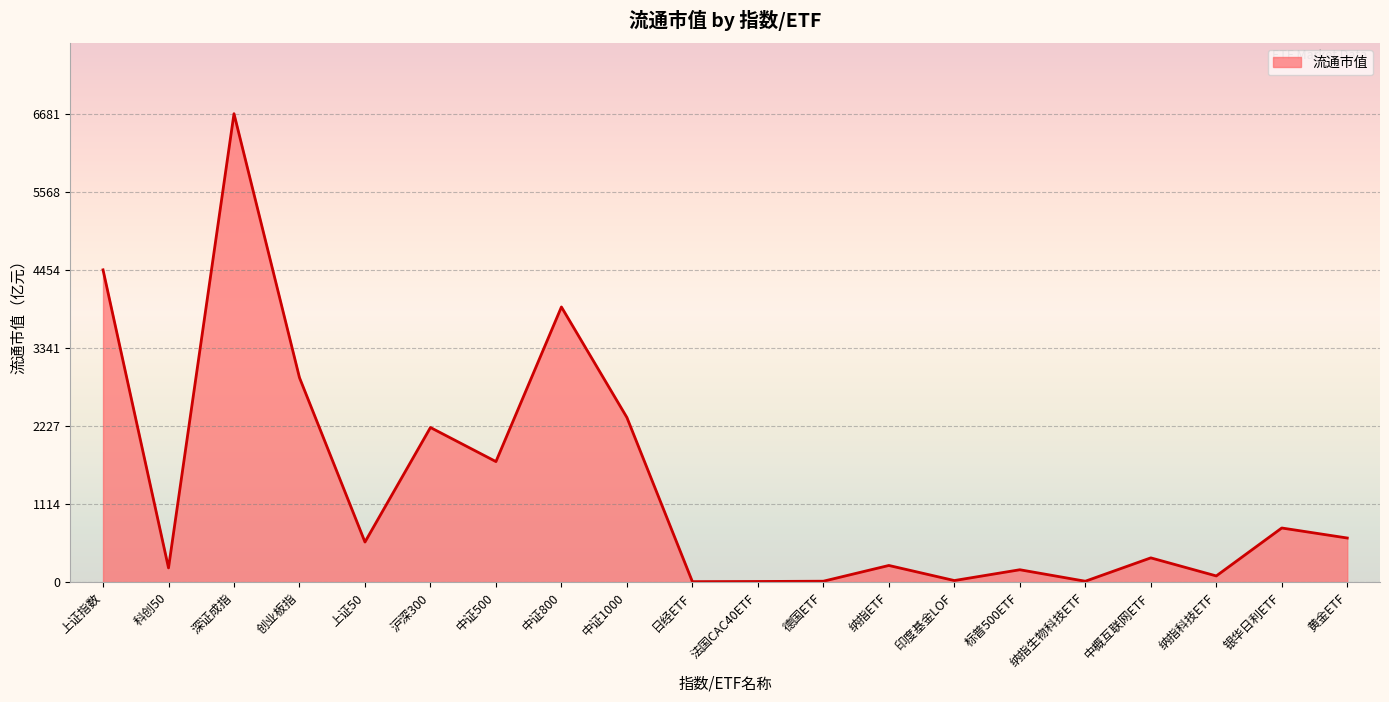

What value does the data have at 上证指数?

4454.2